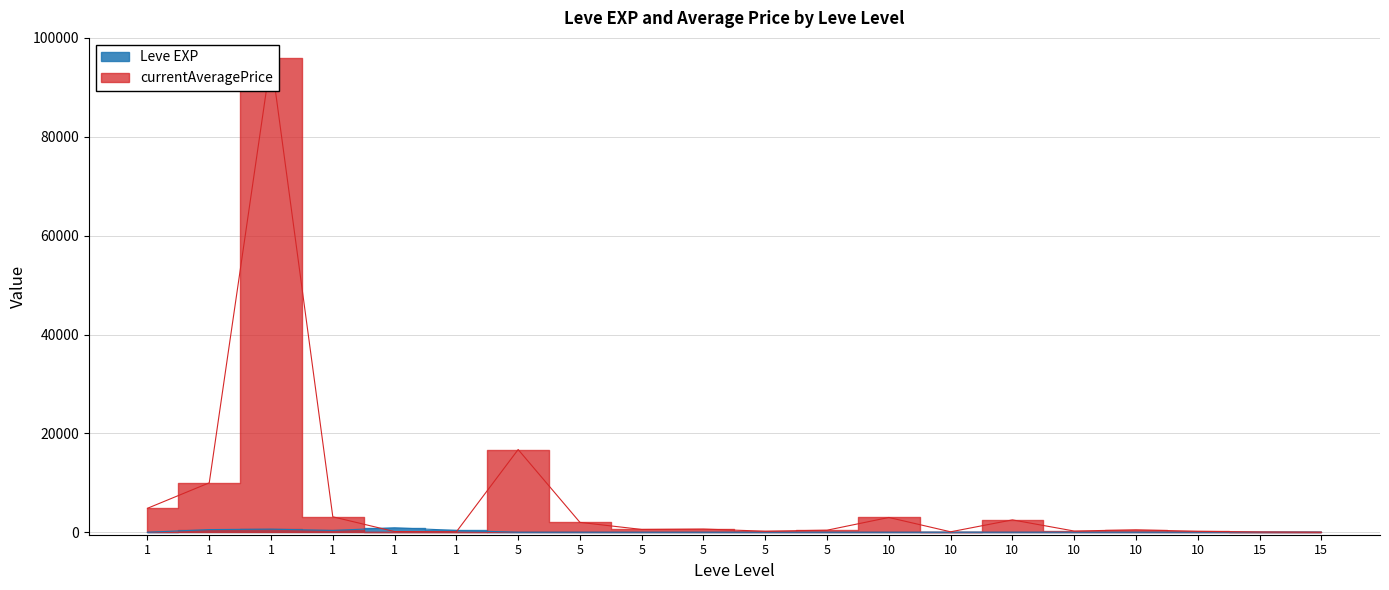

Rank the categories by currentAveragePrice value from highest to lowest.

1, 5, 1, 1, 1, 10, 10, 5, 5, 5, 10, 5, 10, 5, 10, 1, 1, 10, 15, 15